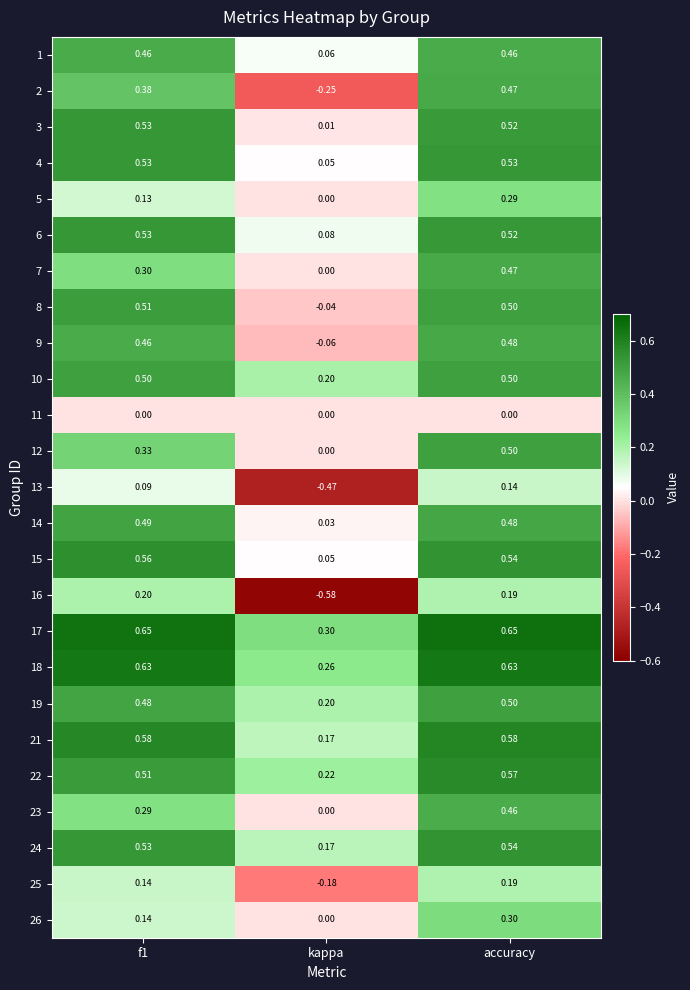

Which series changed the most between f1 and kappa?

16